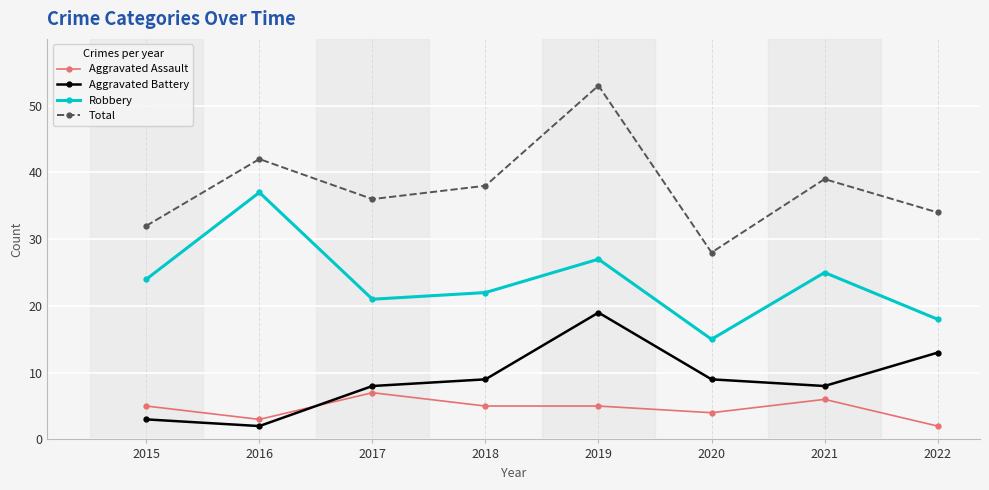

Reading left to right, transcribe all the data shown in this chart.

Aggravated Assault: 2015=5	2016=3	2017=7	2018=5	2019=5	2020=4	2021=6	2022=2
Aggravated Battery: 2015=3	2016=2	2017=8	2018=9	2019=19	2020=9	2021=8	2022=13
Robbery: 2015=24	2016=37	2017=21	2018=22	2019=27	2020=15	2021=25	2022=18
Total: 2015=32	2016=42	2017=36	2018=38	2019=53	2020=28	2021=39	2022=34